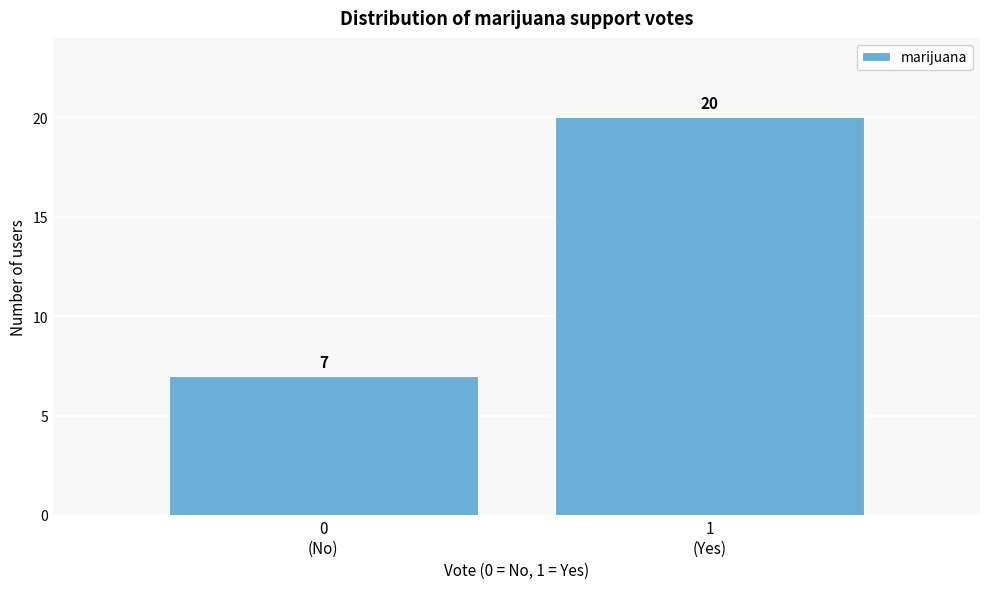

Reading right to left, list all the values displayed in this chart.

20	7